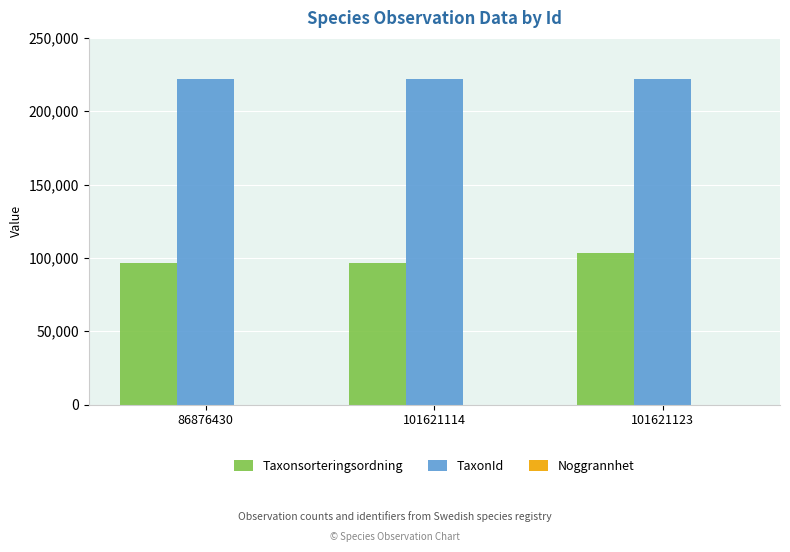

Is the value of TaxonId at 101621114 greater than the value of Taxonsorteringsordning at 101621123?

Yes